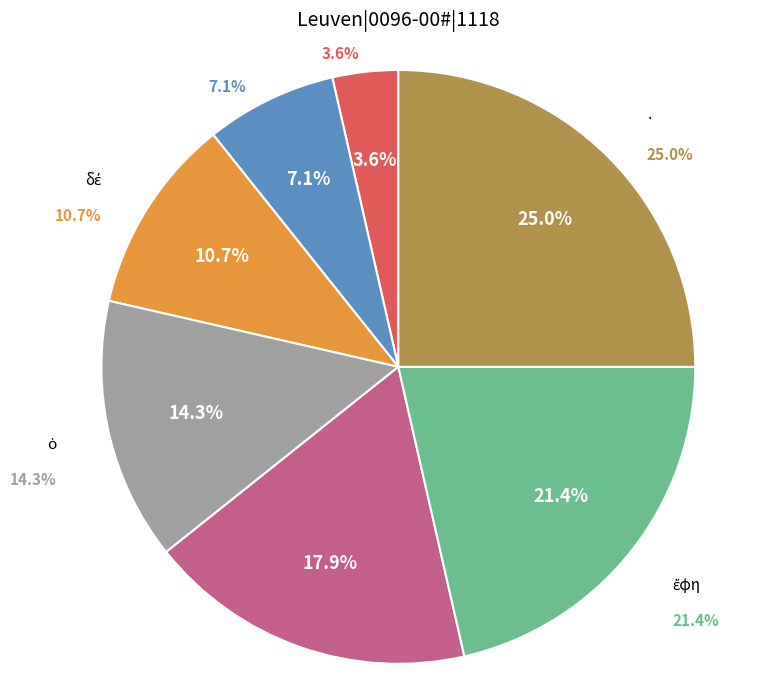

Does , represent more than half of the total?

No